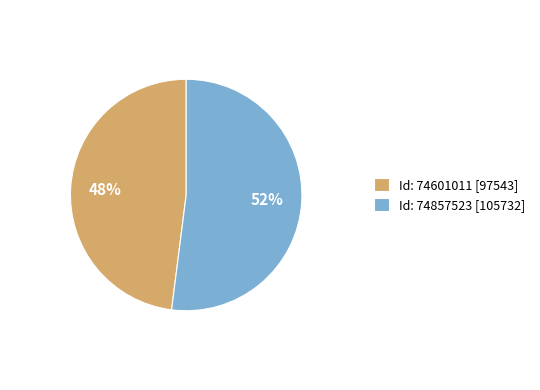

Between Id: 74857523 [105732] and Id: 74601011 [97543], which is larger?

Id: 74857523 [105732]